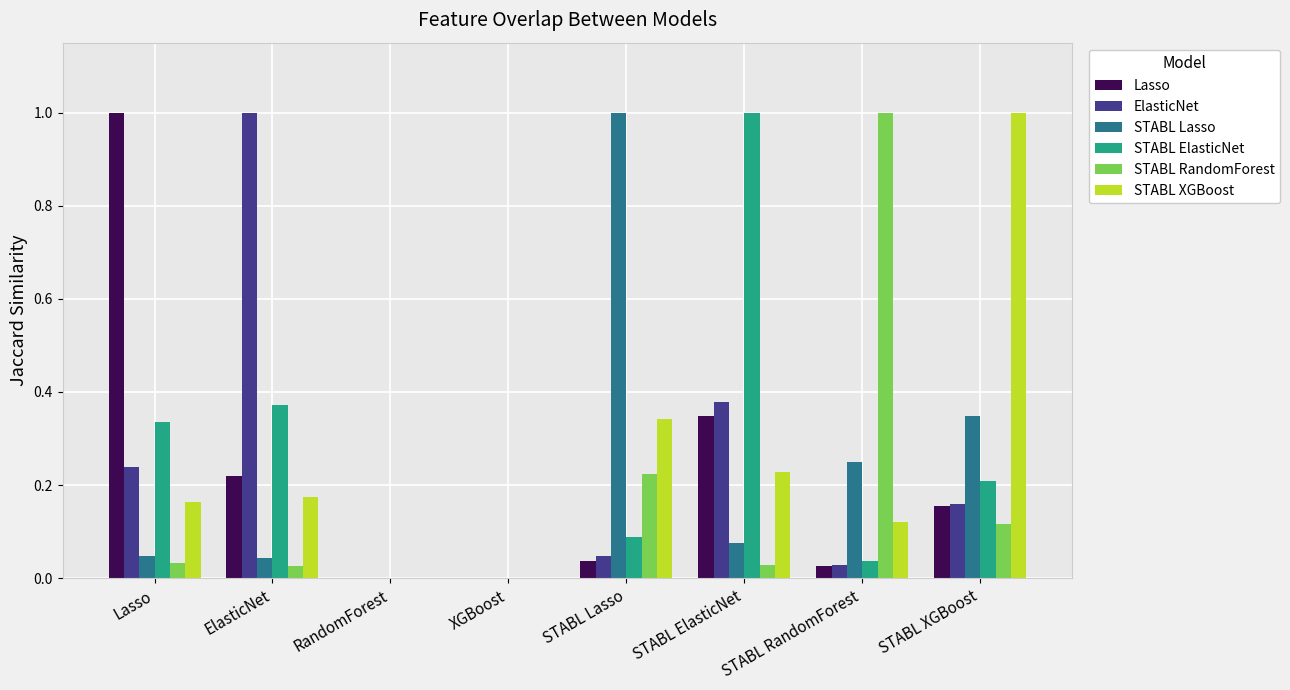

Is the value of Lasso at ElasticNet greater than the value of STABL ElasticNet at Lasso?

No